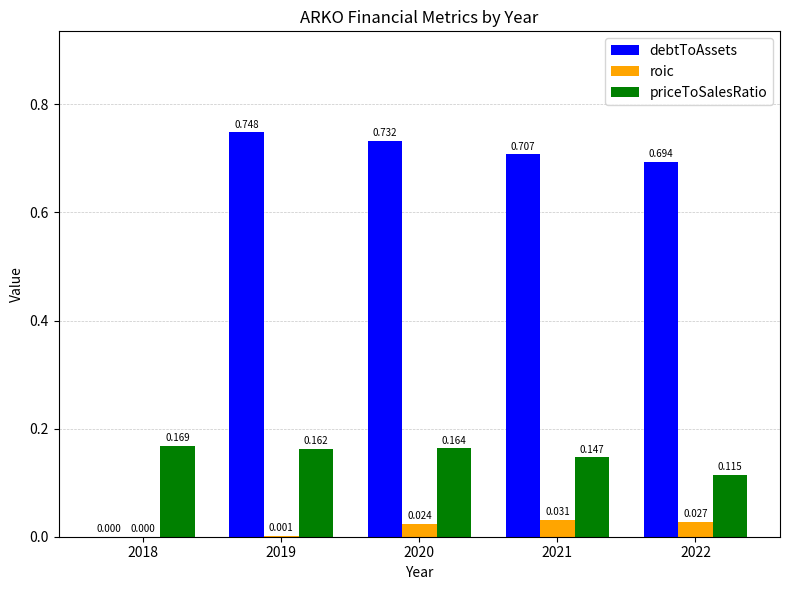

What are all the series names shown in the legend?

debtToAssets, roic, priceToSalesRatio